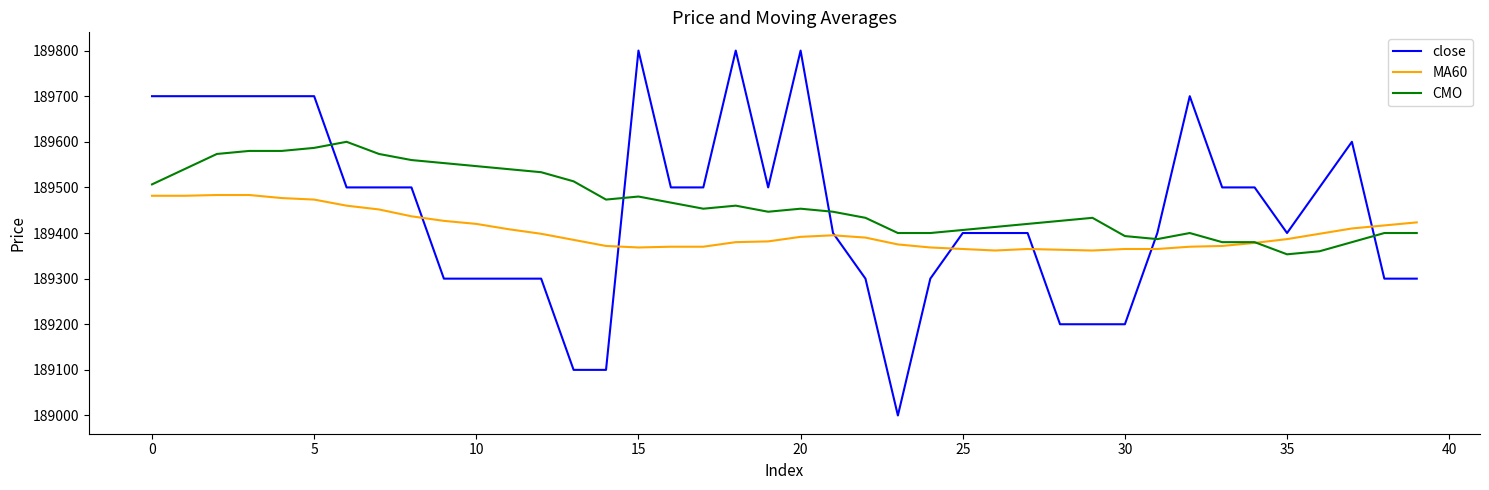

What is the lowest value of the MA60 series?

189361.7